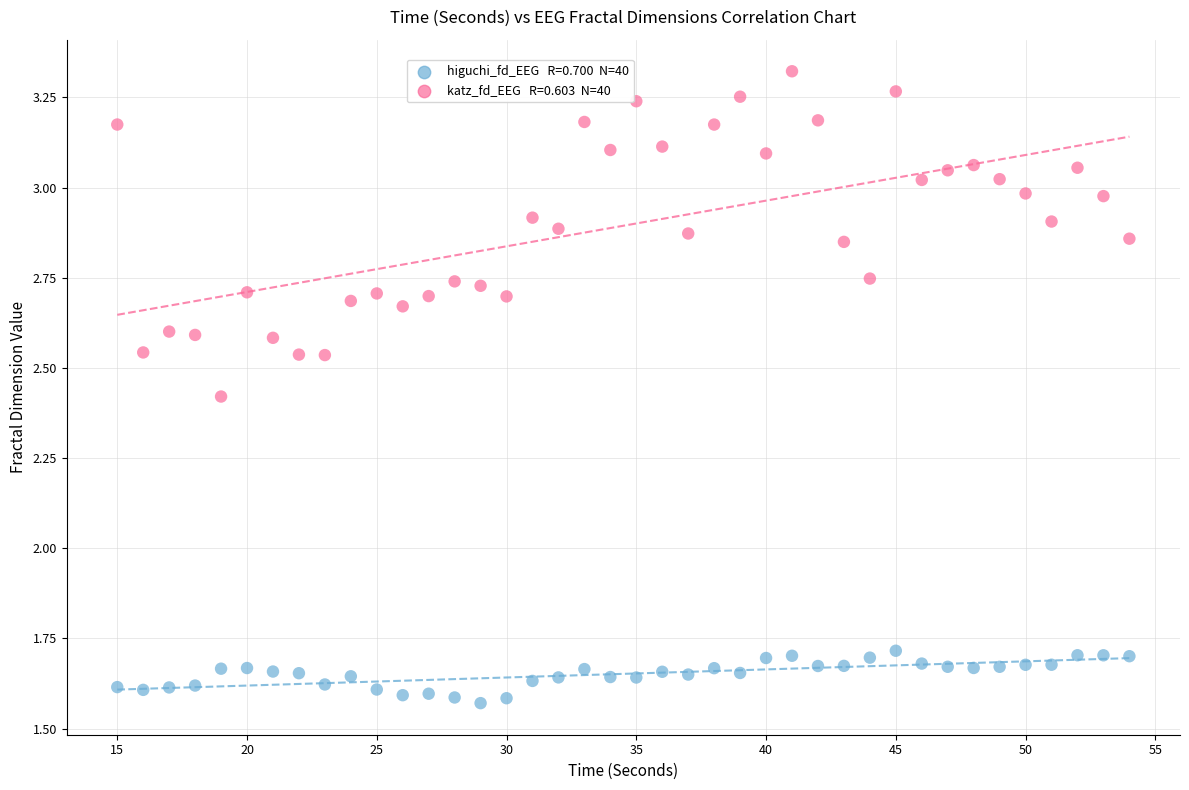

Across all data points, what is the range of X values (max minus min)?

39.0